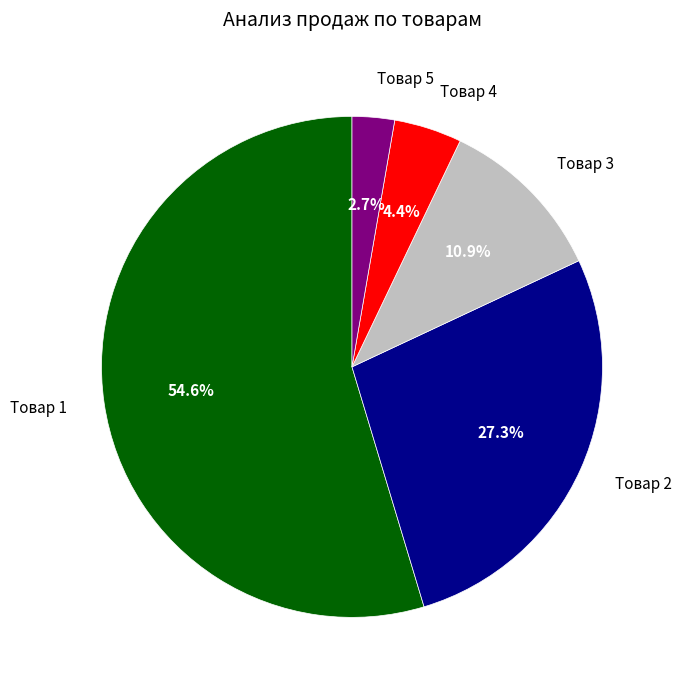

How many slices are in this pie chart?

5